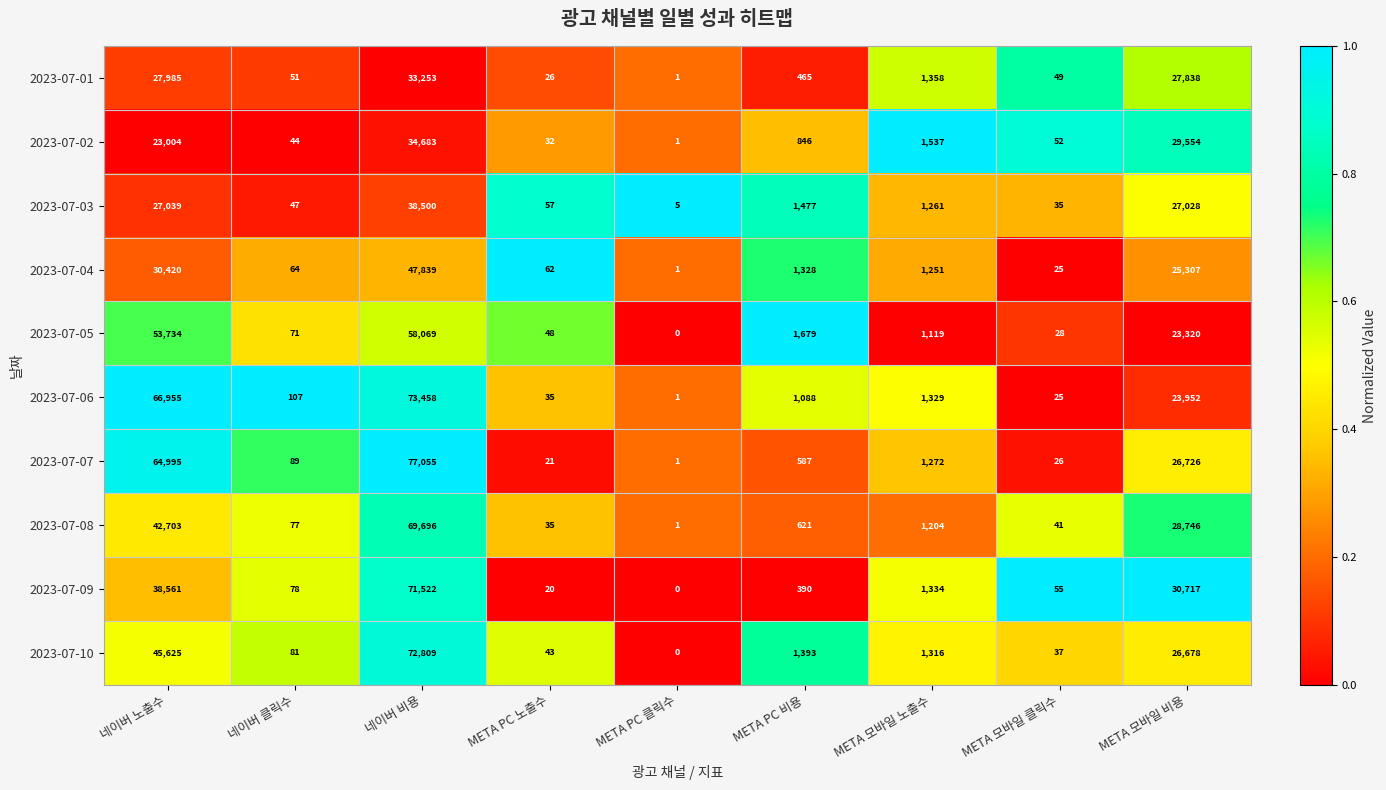

Which series has the largest total across all categories?

2023-07-07